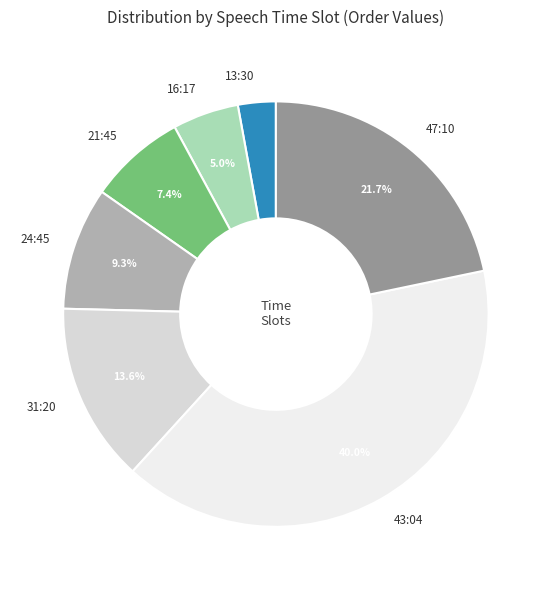

Which category has the smallest portion of the pie?

13:30